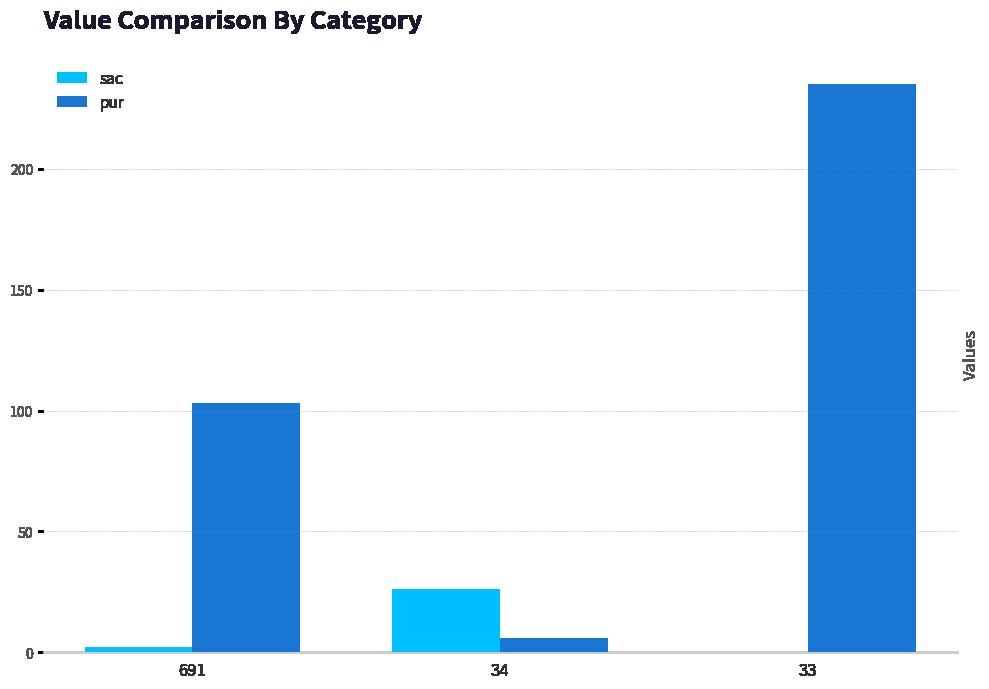

What is the maximum value shown in the chart?

235